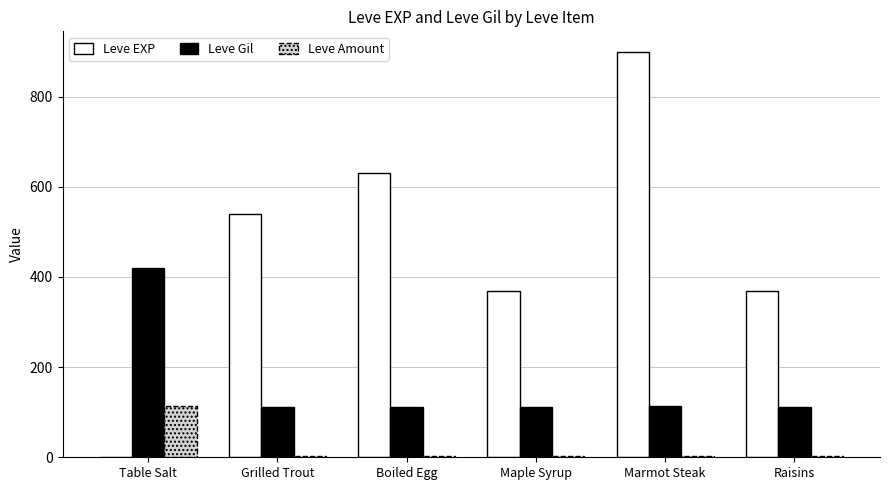

Which label corresponds to the largest value in the chart?

Marmot Steak